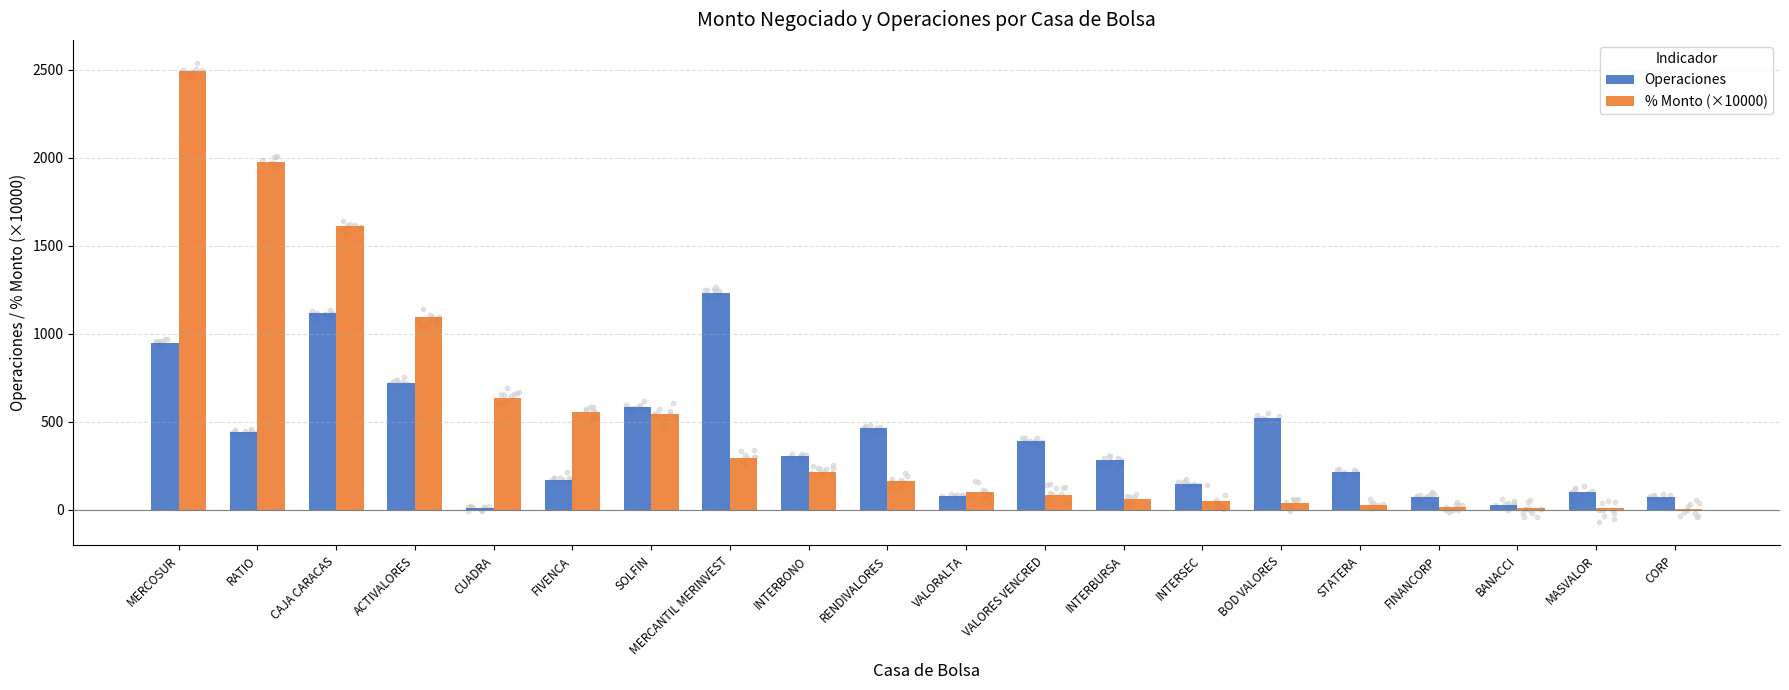

Which series has the largest Y range (max minus min)?

% Monto (×10000)